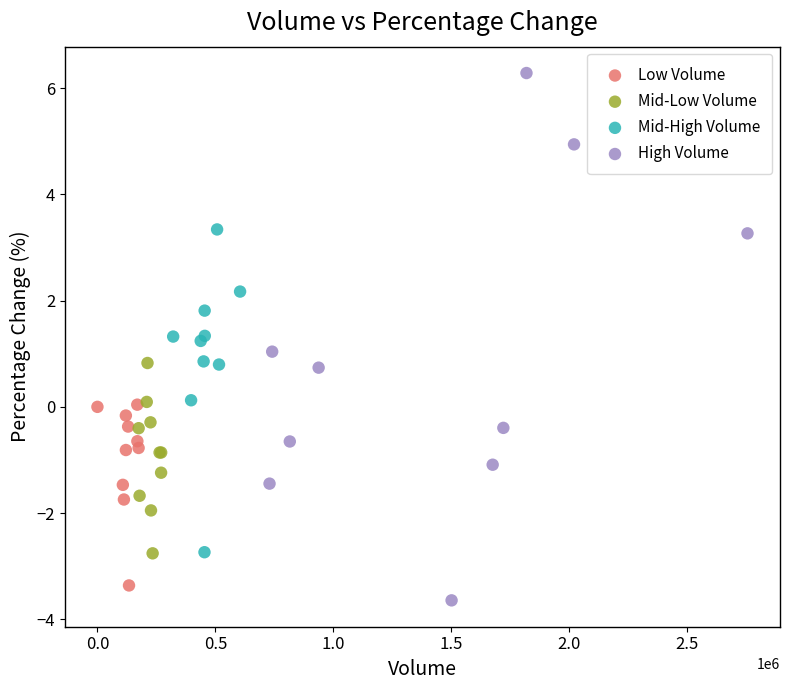

Which series has the widest spread of Y values?

High Volume